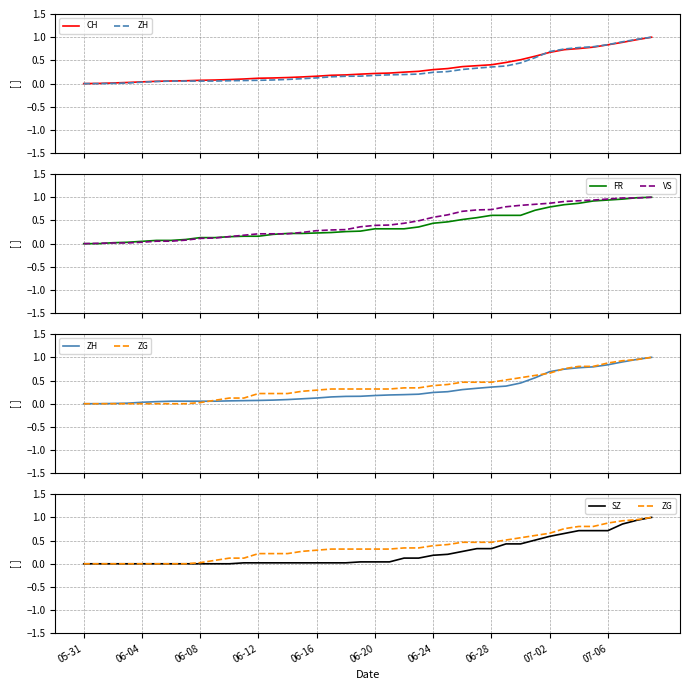

Is this an area chart (filled region under the line)?

No